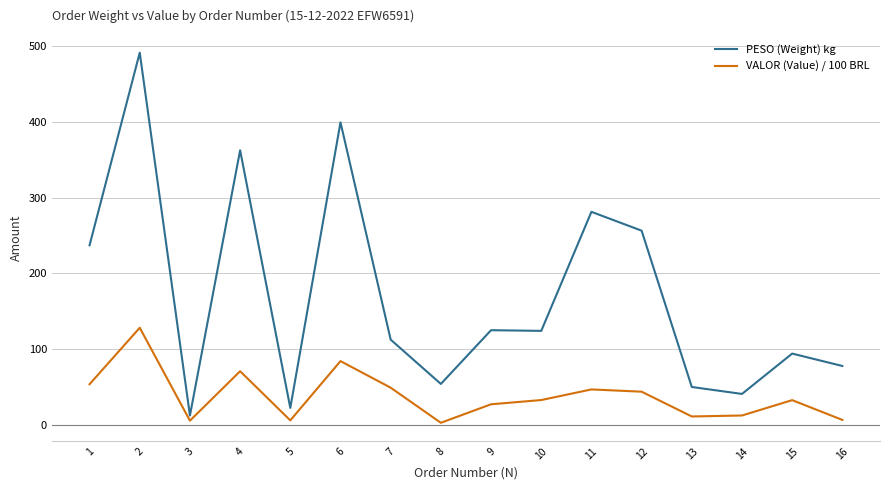

Which series has the largest range (max minus min)?

PESO (Weight) kg